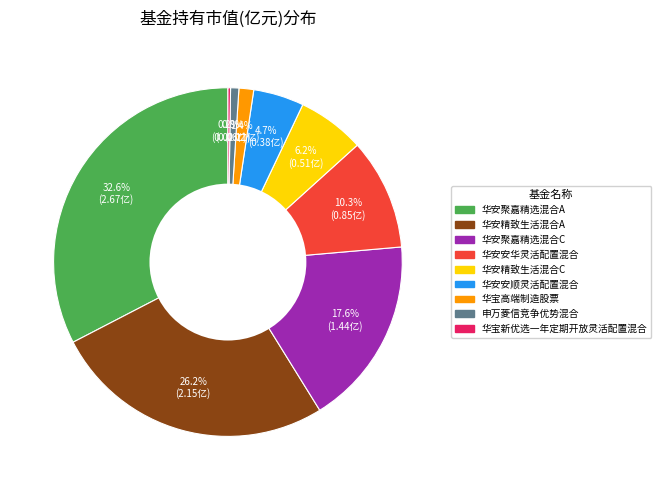

To the nearest percent, what portion does 华安精致生活混合C represent?

6%